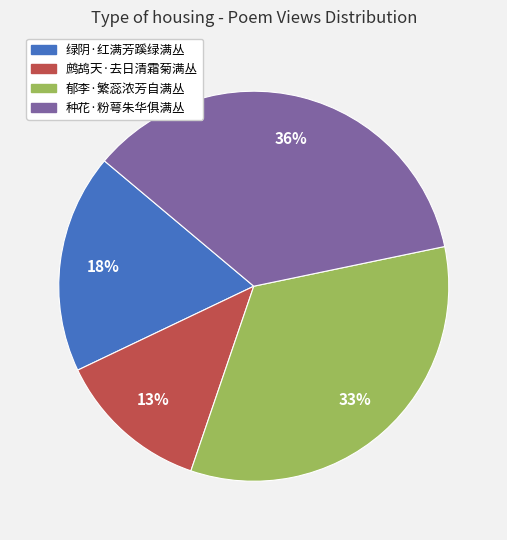

Which slice is the largest?

种花·粉萼朱华俱满丛